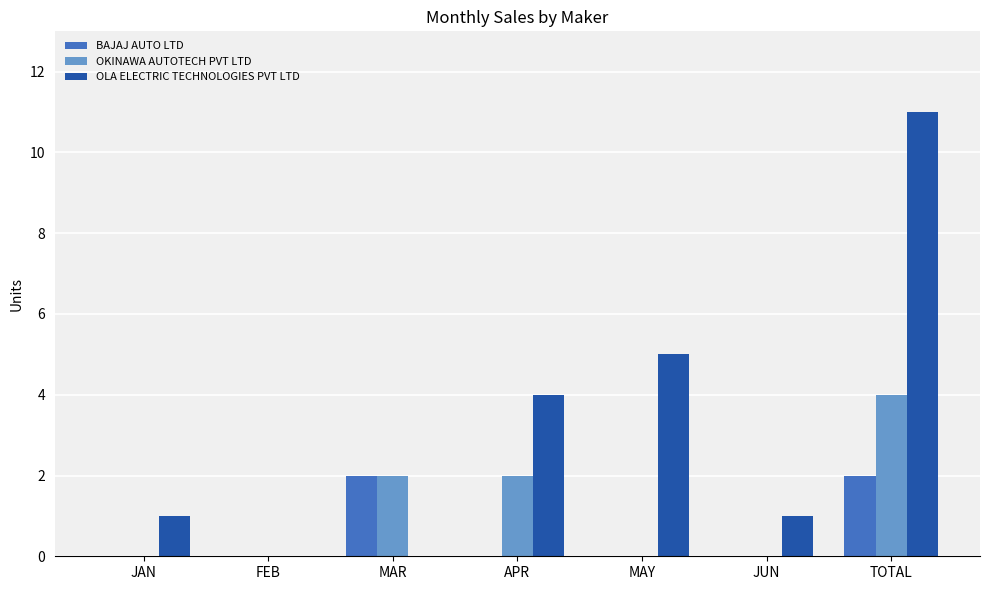

At which label does OKINAWA AUTOTECH PVT LTD reach its peak?

TOTAL